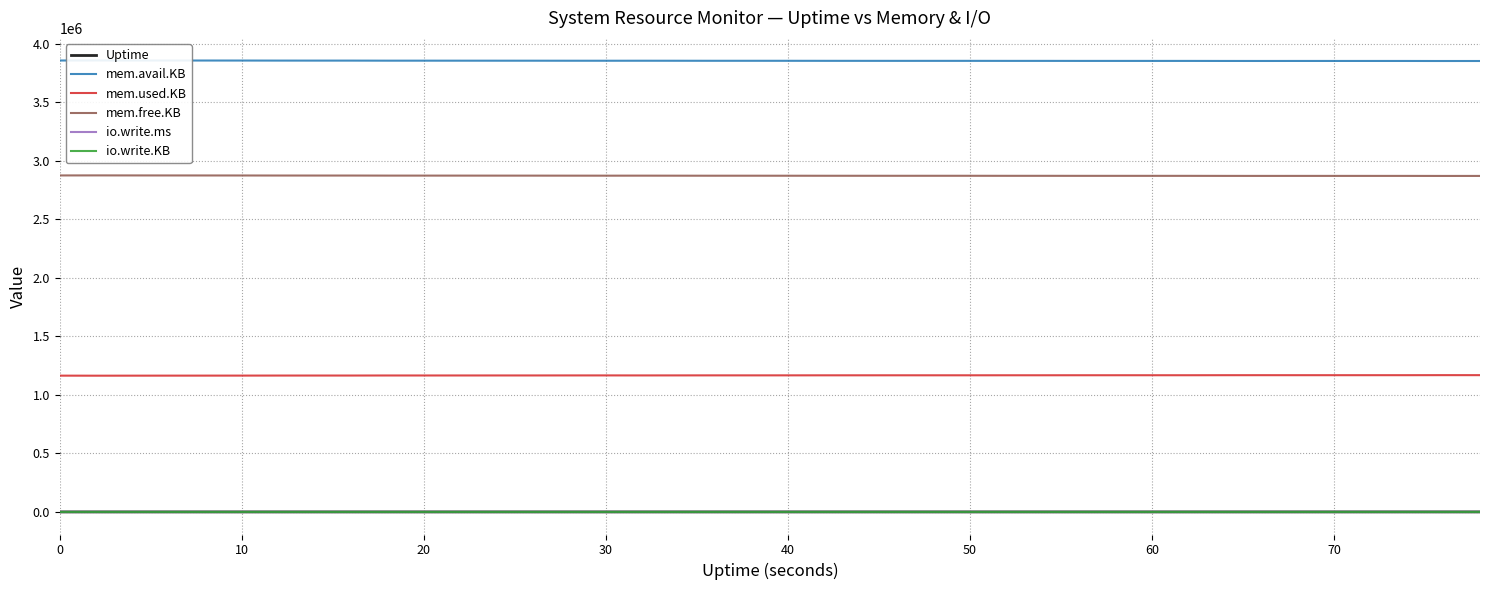

True or false: Uptime has more than 0 points higher than both neighbors.

False